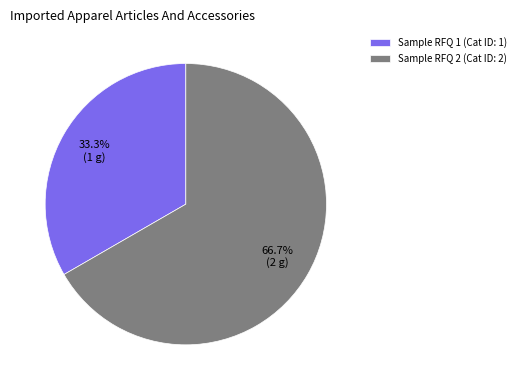

Which slice represents more than half of the pie?

Sample RFQ 2